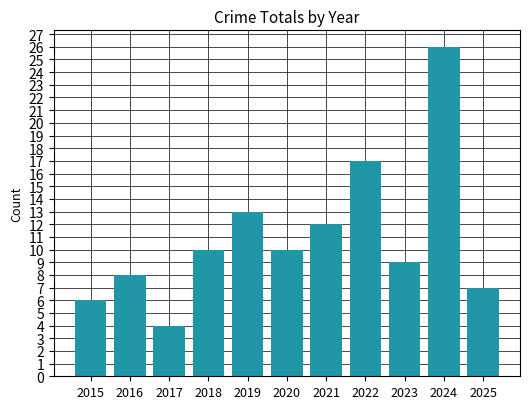

How many bars are there in total?

11